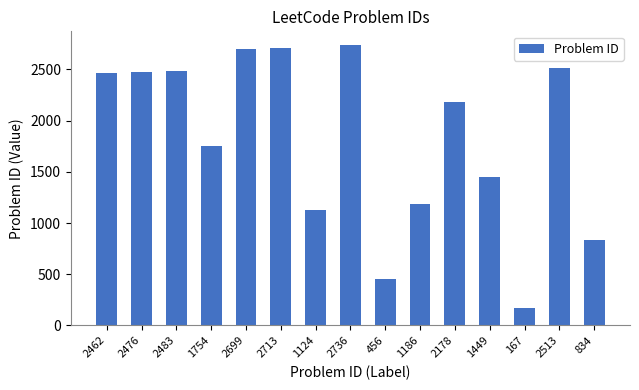

Which label corresponds to the smallest value in the chart?

167